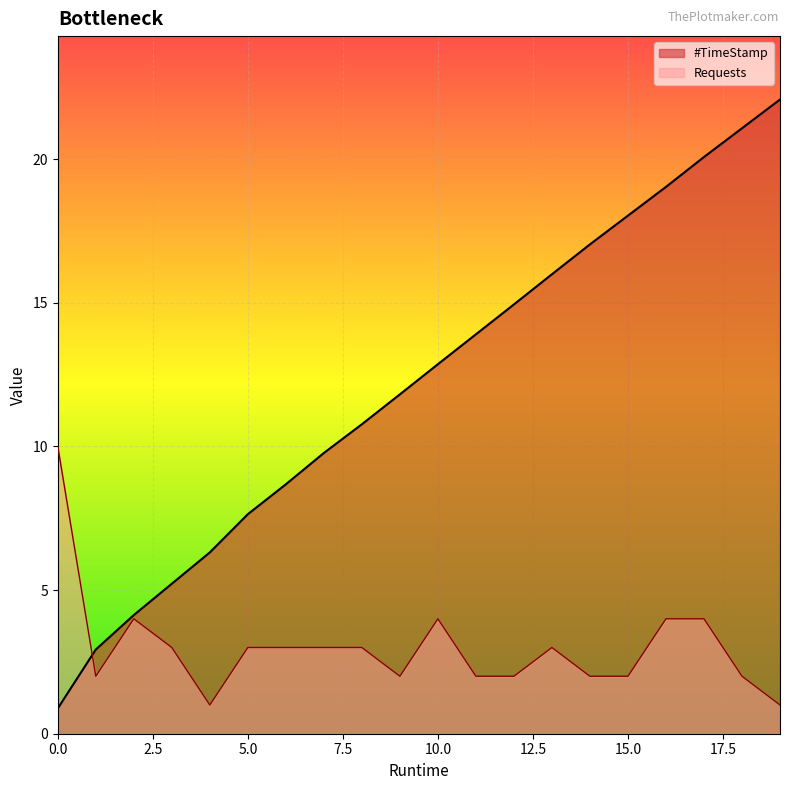

At how many categories does at least one series exceed 1?

20